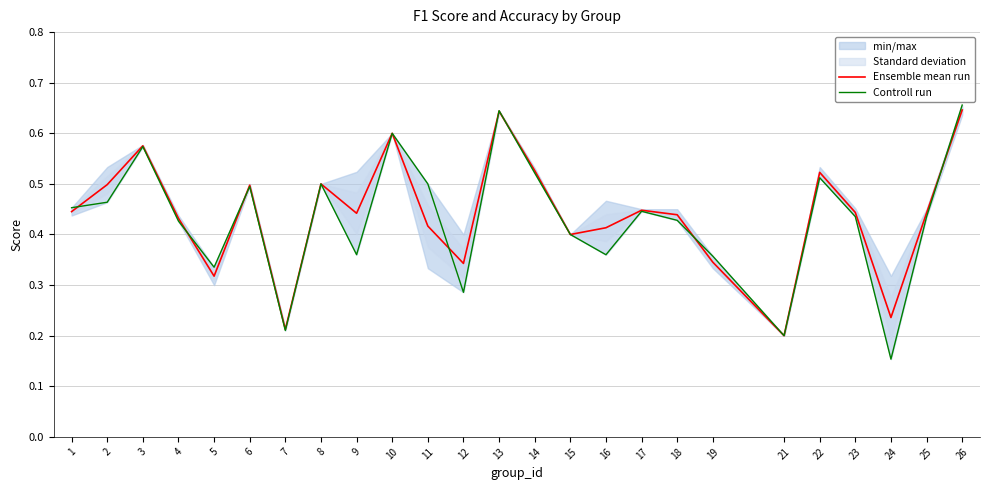

After their last crossing, which series has the higher values: Controll run or Ensemble mean run?

Controll run